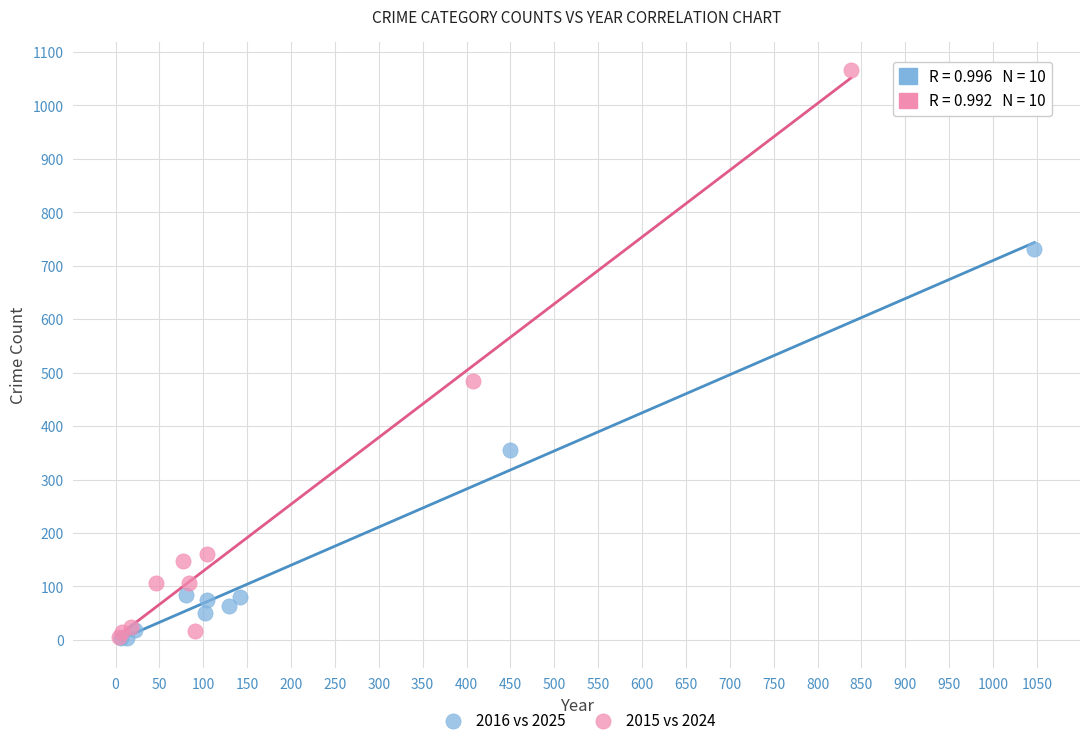

Which series has the widest spread of Y values?

2015 vs 2024